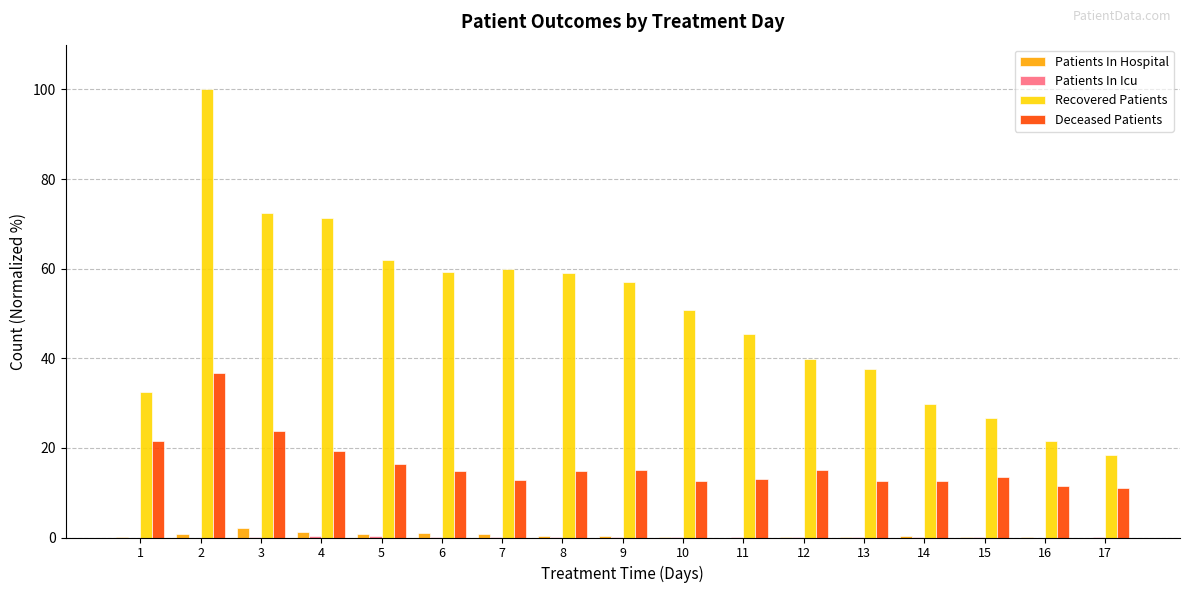

What is the highest value of the Recovered Patients series?

100.0